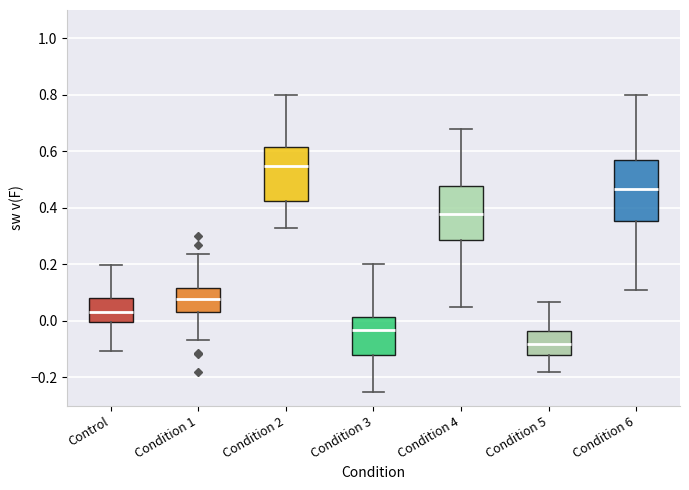

Which box has the highest median line?

Condition 2